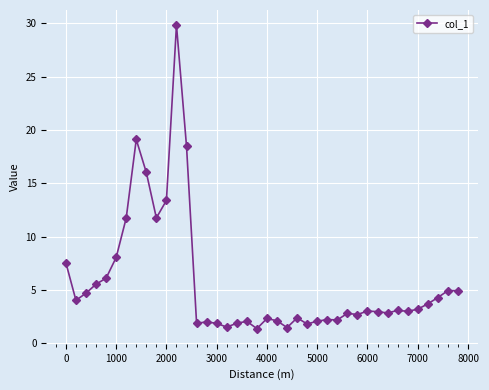

True or false: the data has more than 2 interior local peaks.

True